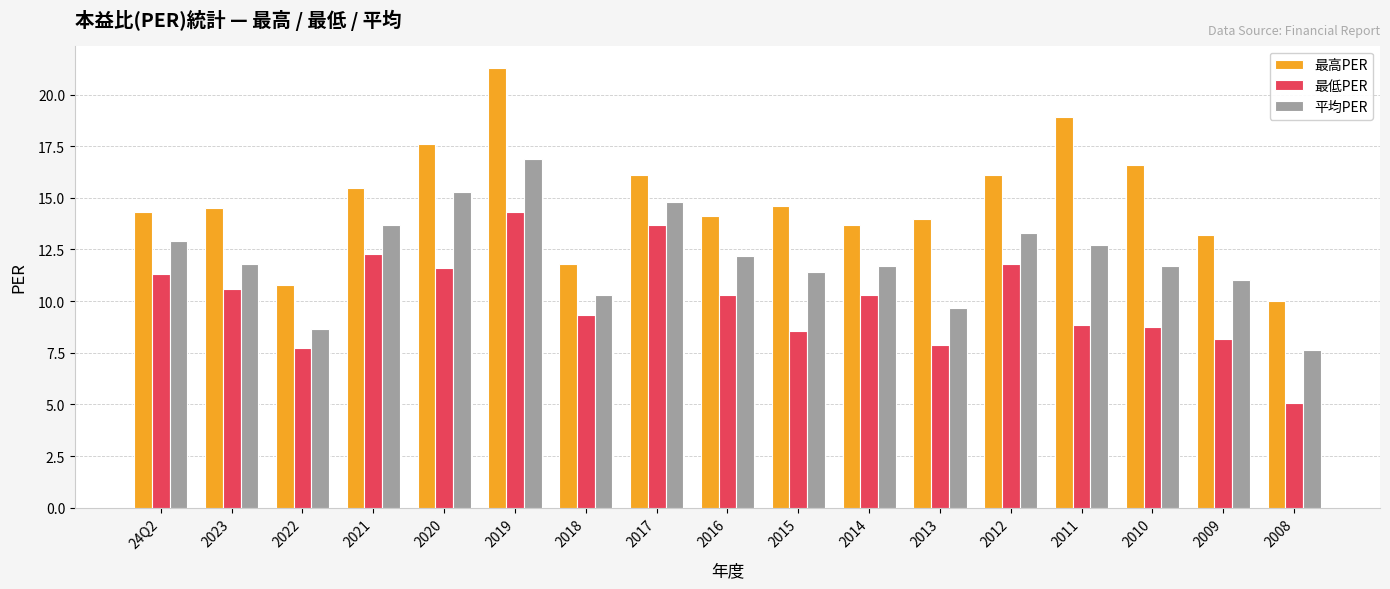

Is it true that 最高PER equals 3.8 at 2011?

False